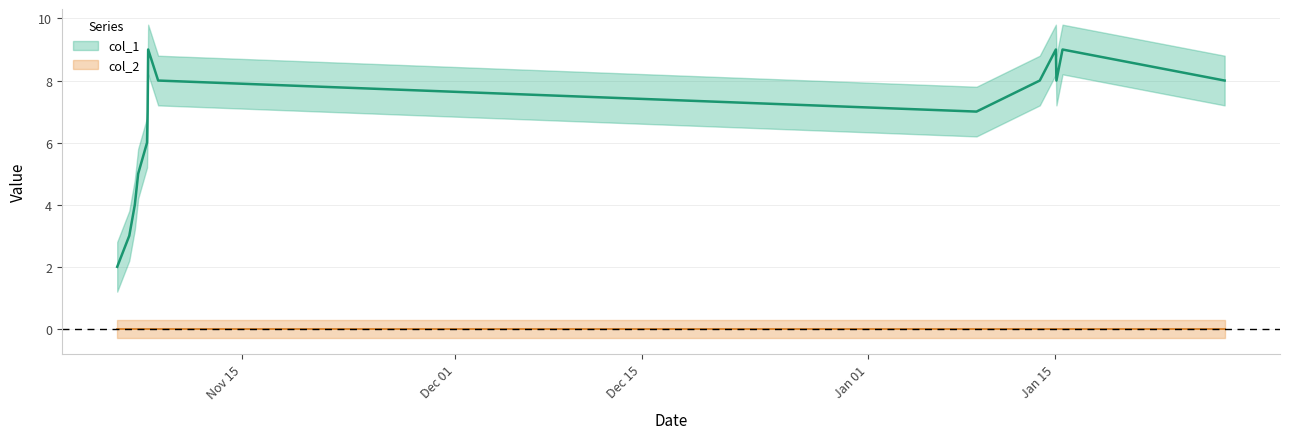

What is the difference between the values at 1573103708 and 1579054568?

4